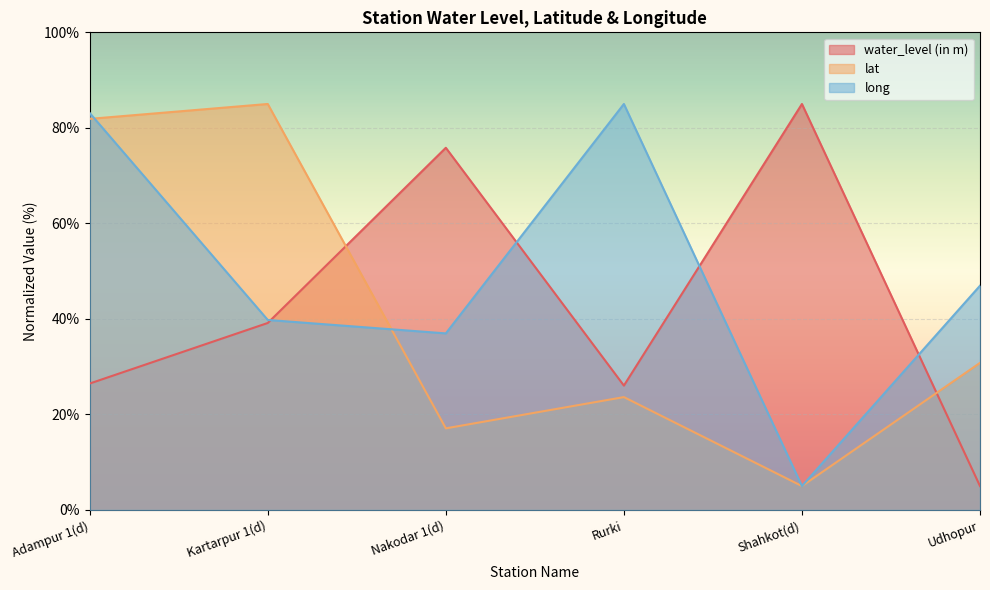

What is the label of the 2nd point from the right?

Shahkot(d)